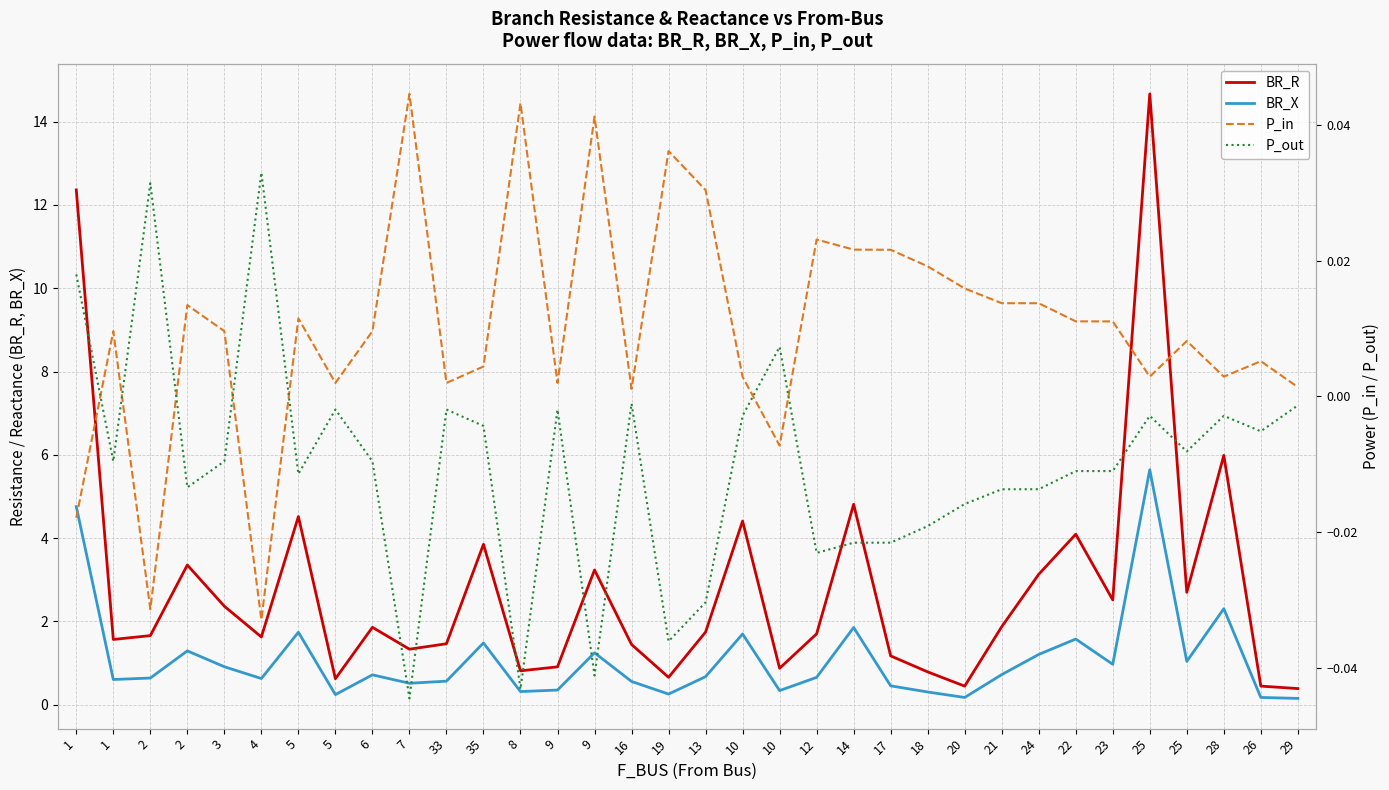

True or false: BR_X and P_in cross at least once.

False